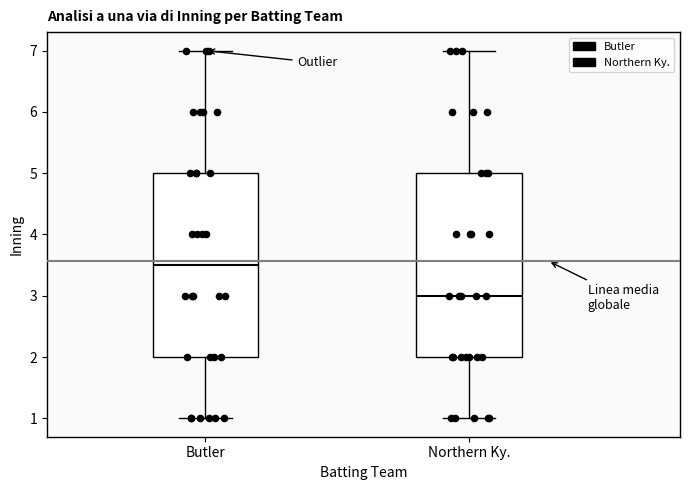

Reading left to right, read every box against the y-axis: the position of its median line, the range the box covers, and the ends of its whiskers. The values are not printed on the chart, so give them approximately, as read against the axis.

Butler: median 3.5, box 2.0 to 5.0, whiskers 1.0 to 7.0
Northern Ky.: median 3.0, box 2.0 to 5.0, whiskers 1.0 to 7.0